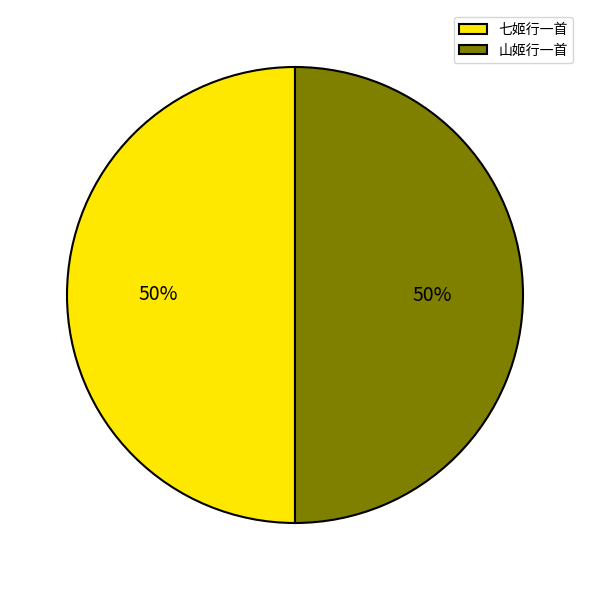

Combined, do 山姬行一首 and 七姬行一首 account for over 50%?

Yes